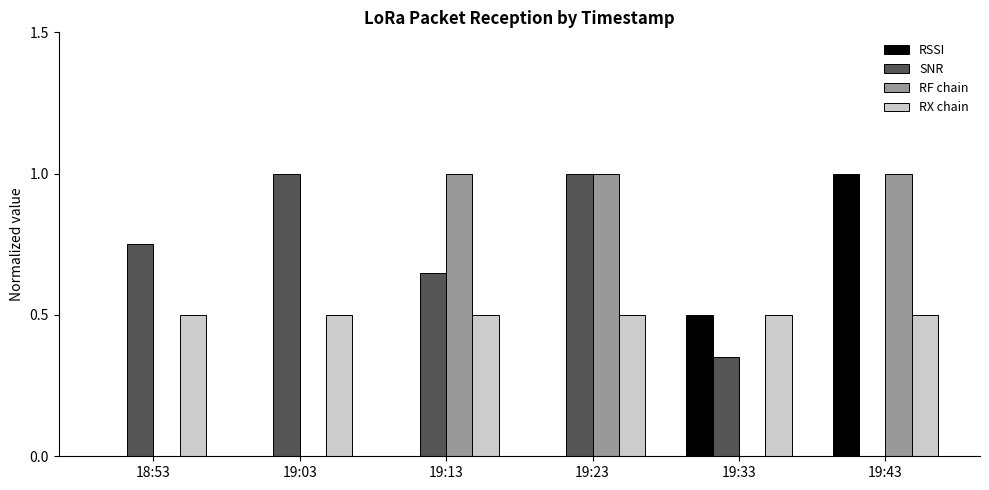

Which series has the largest total across all categories?

SNR